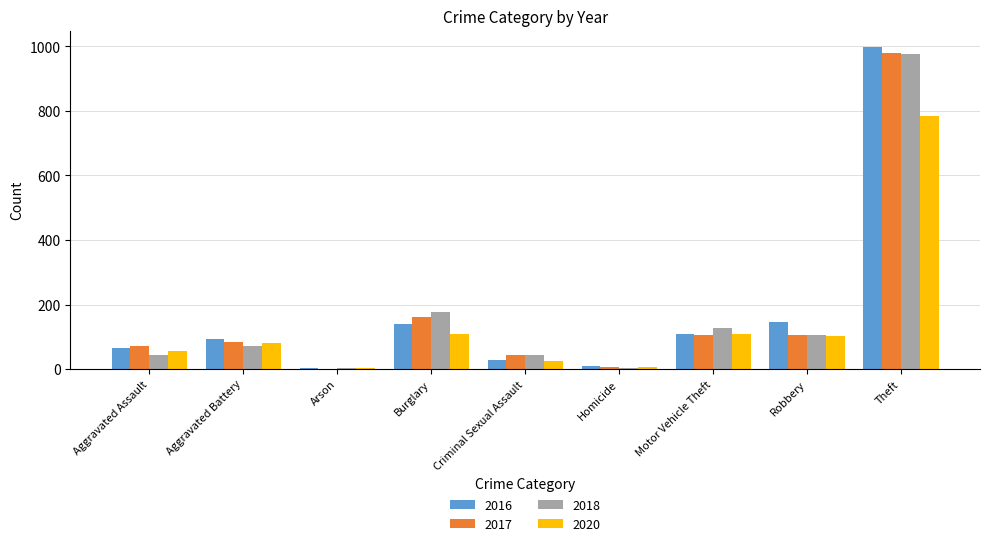

What is the maximum value shown in the chart?

999